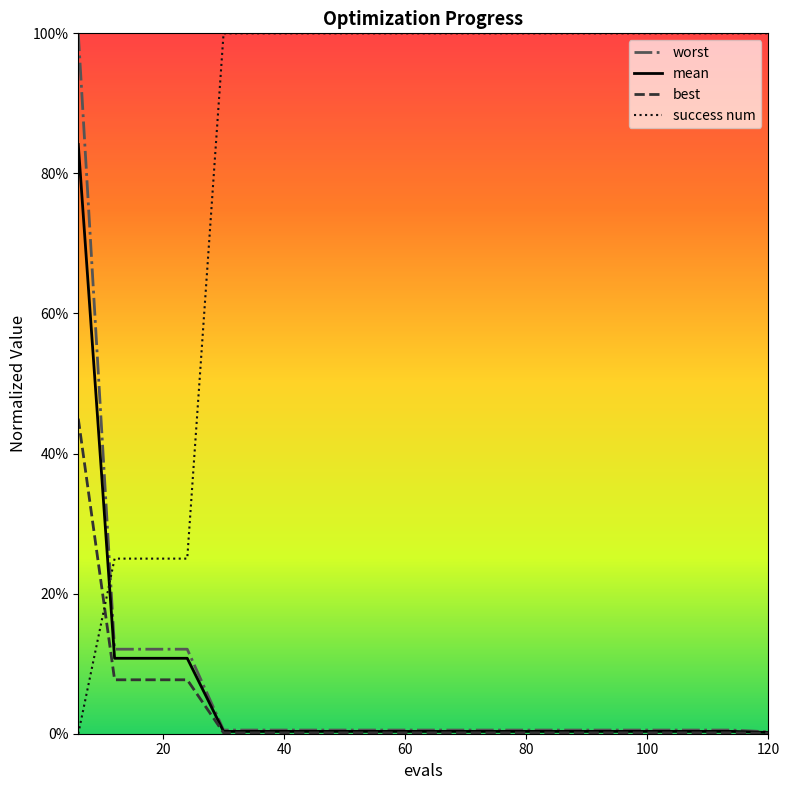

Does the chart display data point markers on the line(s)?

No